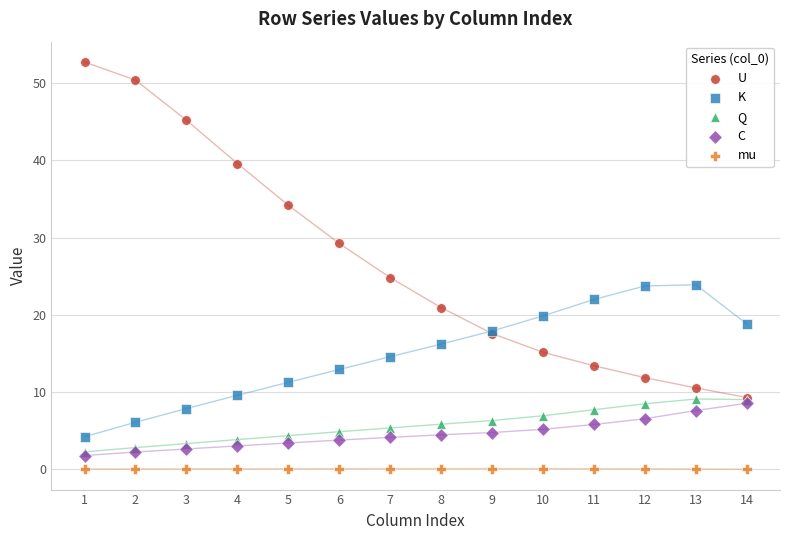

Which series contains the lowest Y value?

mu